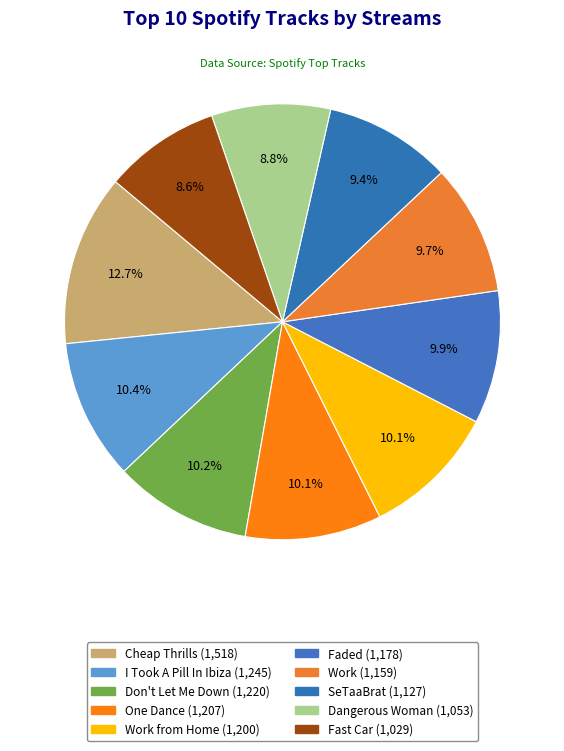

Count the number of slices in the pie.

10